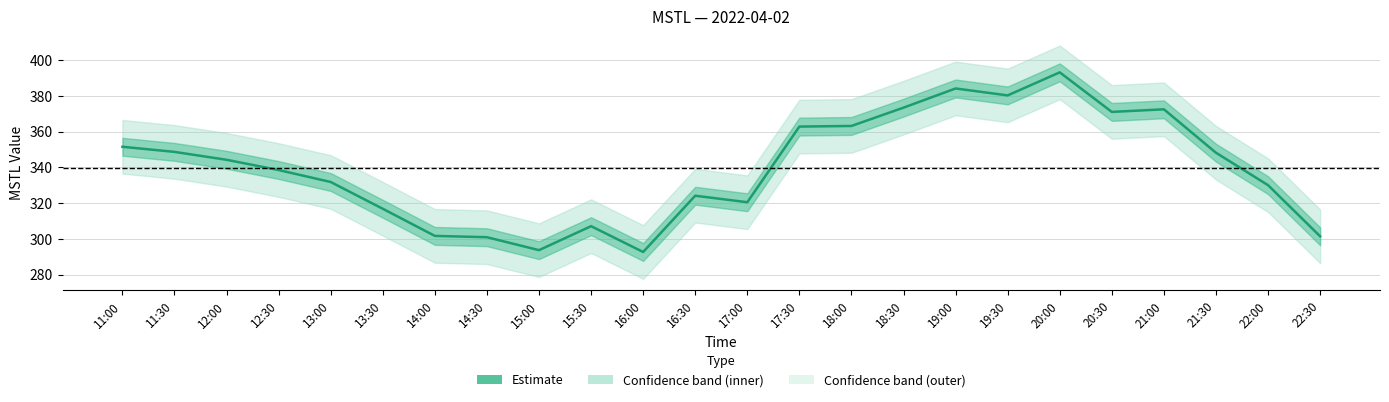

Is it true that the value at 18:00 is 648.5?

False